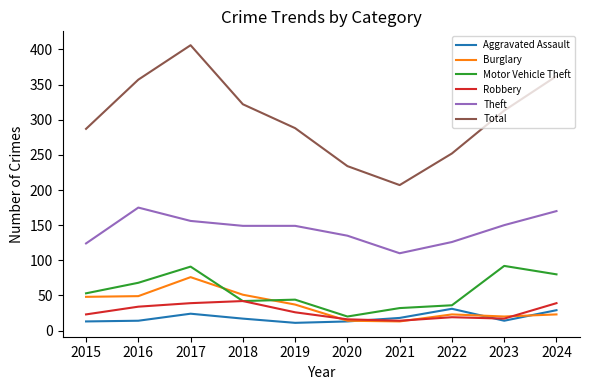

Which series has the largest range (max minus min)?

Total